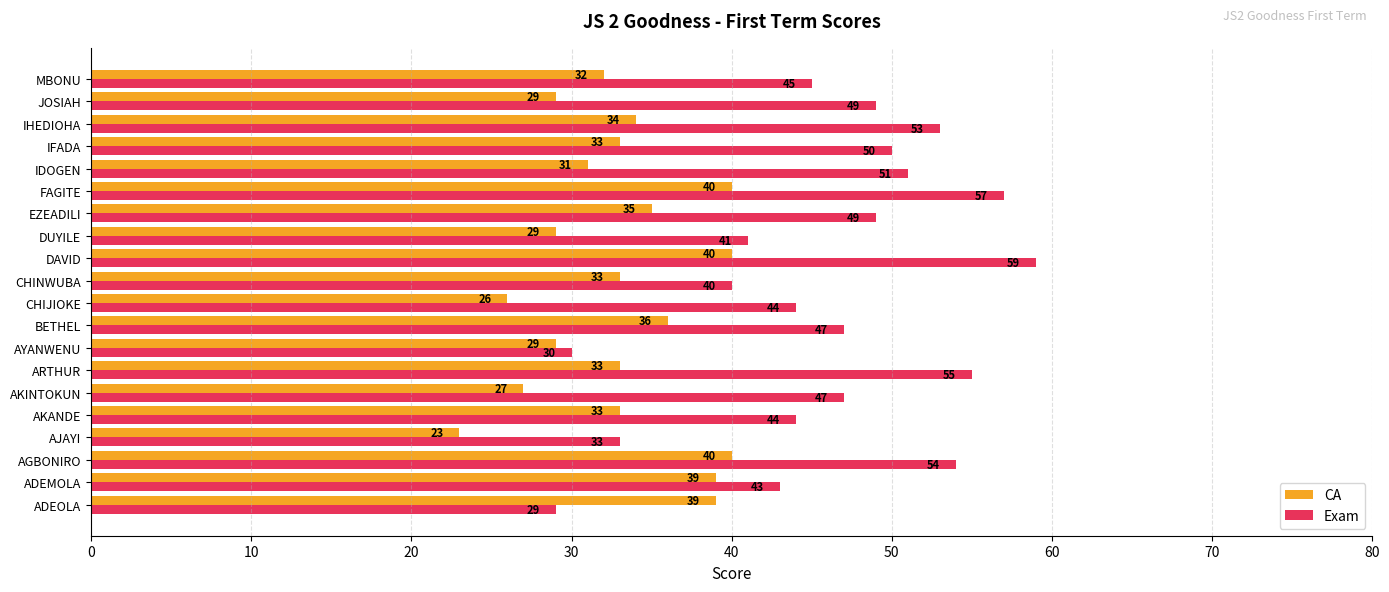

Which series changed the most between ARTHUR and IHEDIOHA?

Exam